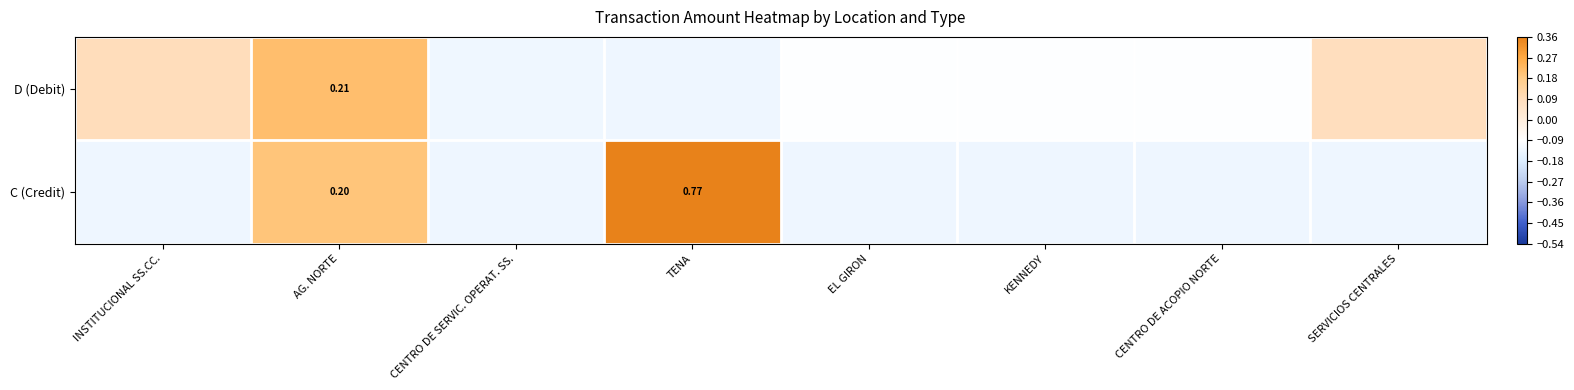

Is the value of D (Debit) at AG. NORTE greater than the value of C (Credit) at AG. NORTE?

Yes